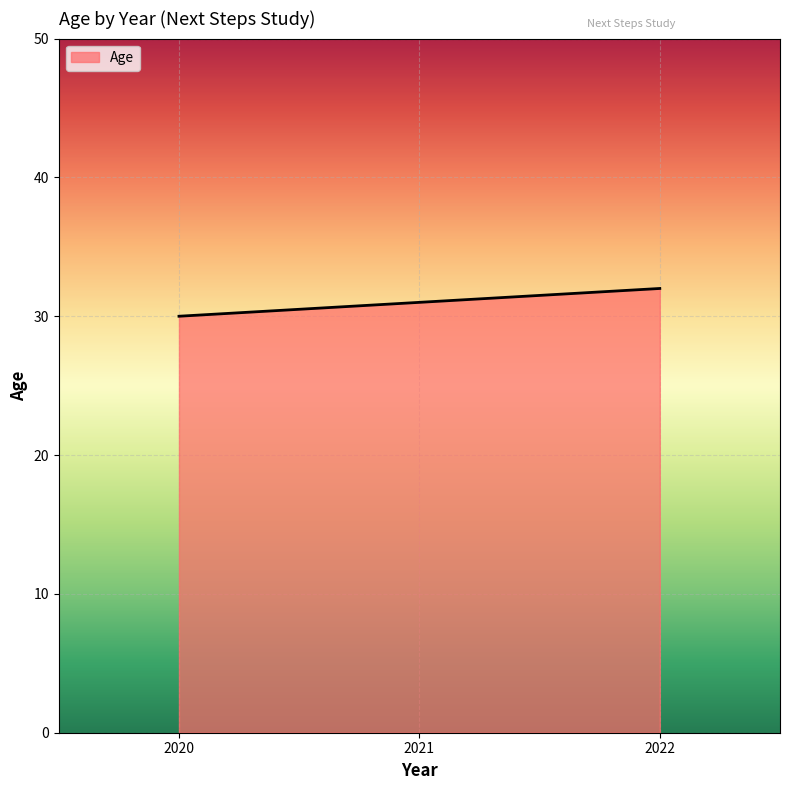

Which has a higher value, 2021 or 2022?

2022